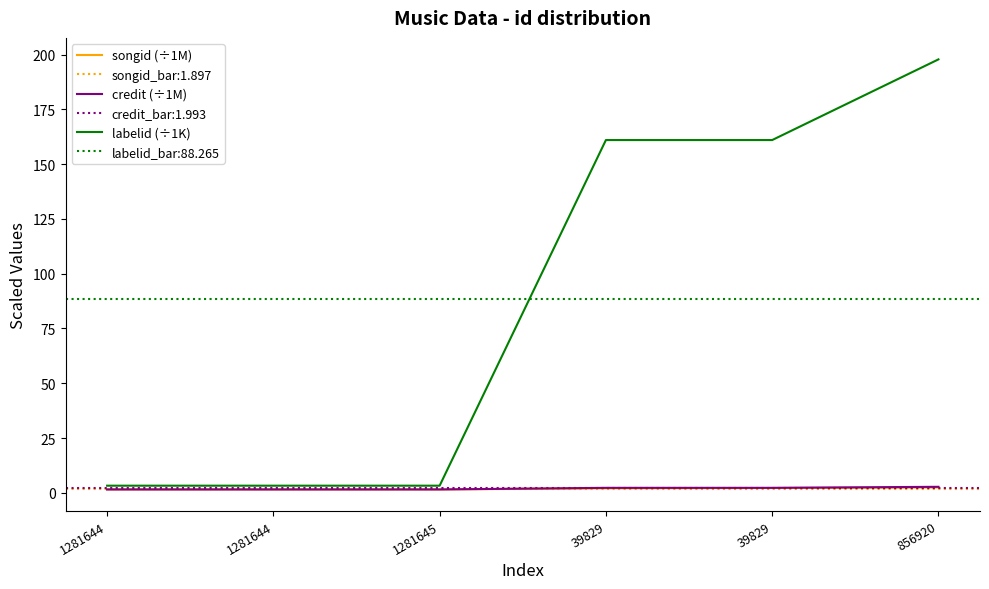

Reading right to left, extract all data points from this chart.

songid (÷1M): 2.4	2.2	2.0	1.6	1.6	1.6
credit (÷1M): 2.8	2.3	2.3	1.5	1.5	1.5
labelid (÷1K): 197.8	161.0	161.0	3.3	3.3	3.3